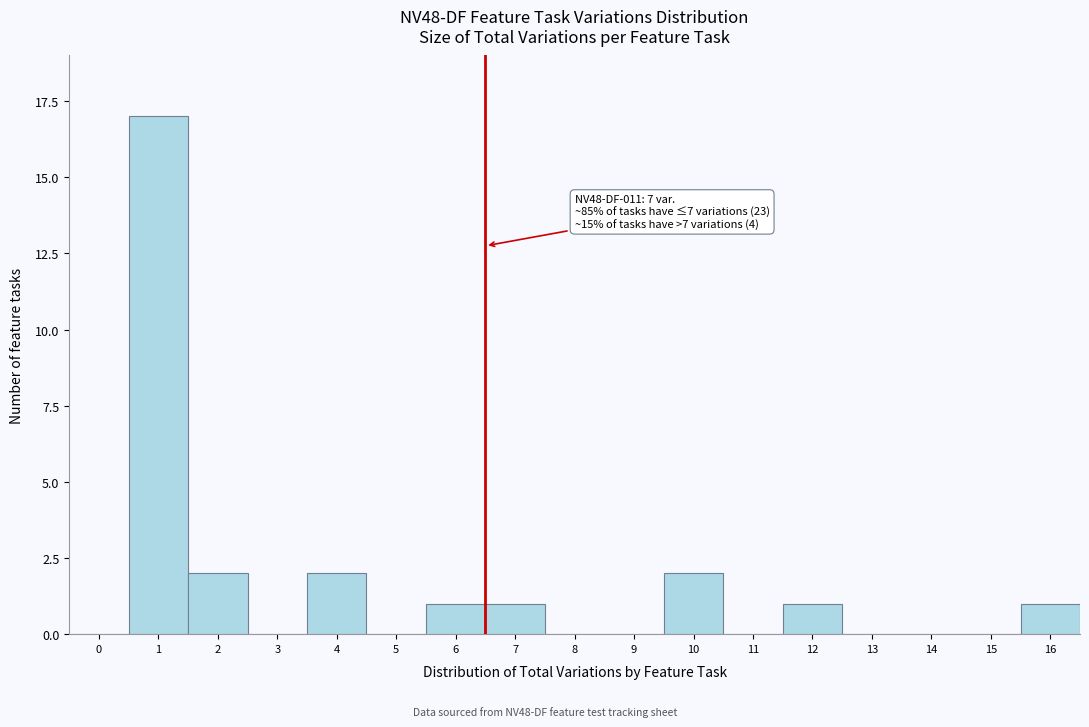

Reading right to left, transcribe all the data shown in this chart.

16=1	15=0	14=0	13=0	12=1	11=0	10=2	9=0	8=0	7=1	6=1	5=0	4=2	3=0	2=2	1=17	0=0